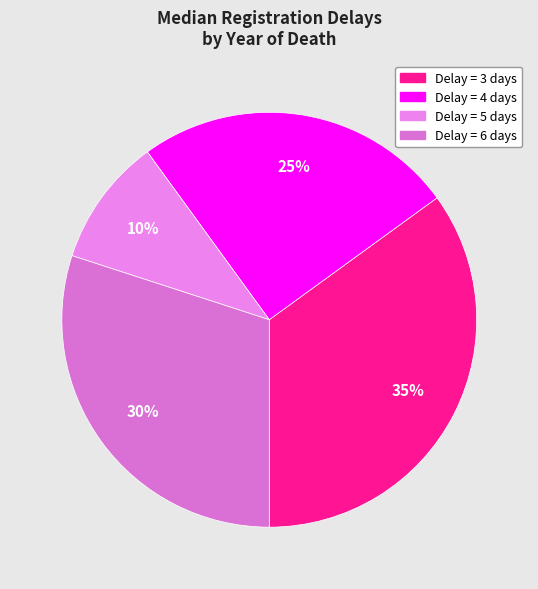

Is there any slice that represents more than half of the pie?

No